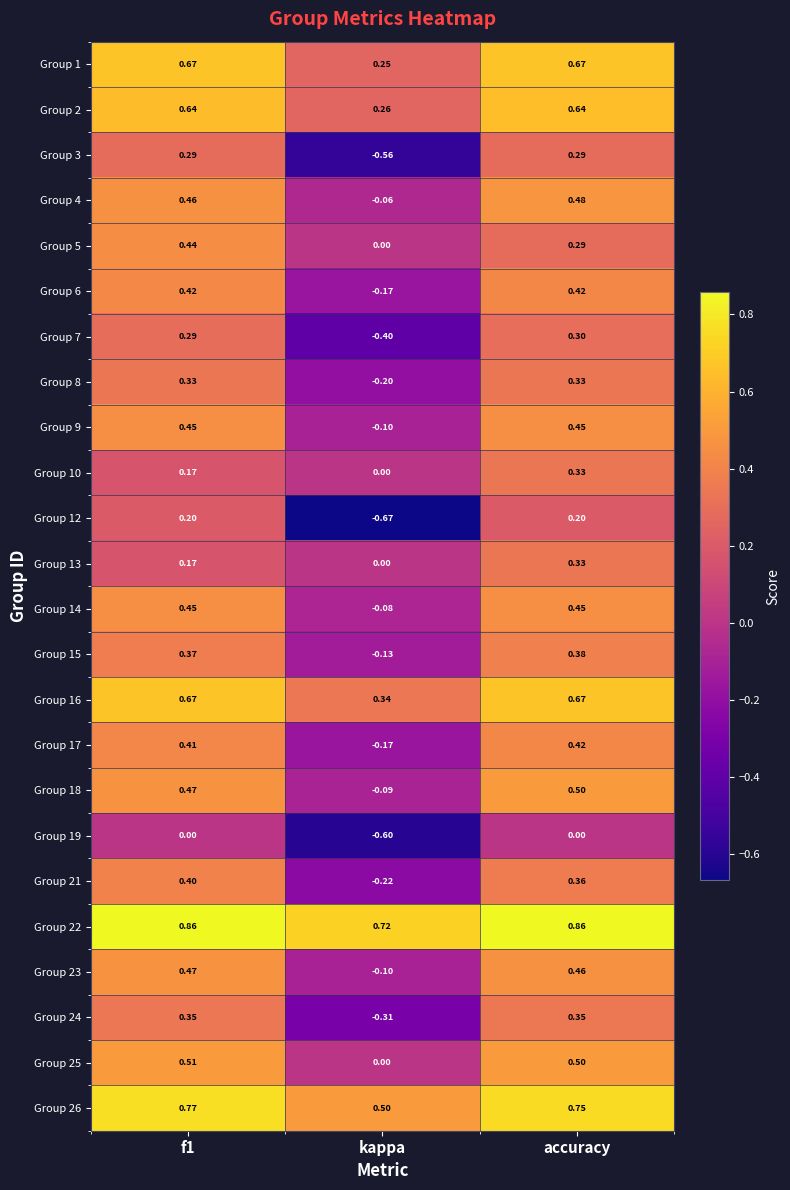

At which category does the chart reach its minimum across all series?

kappa